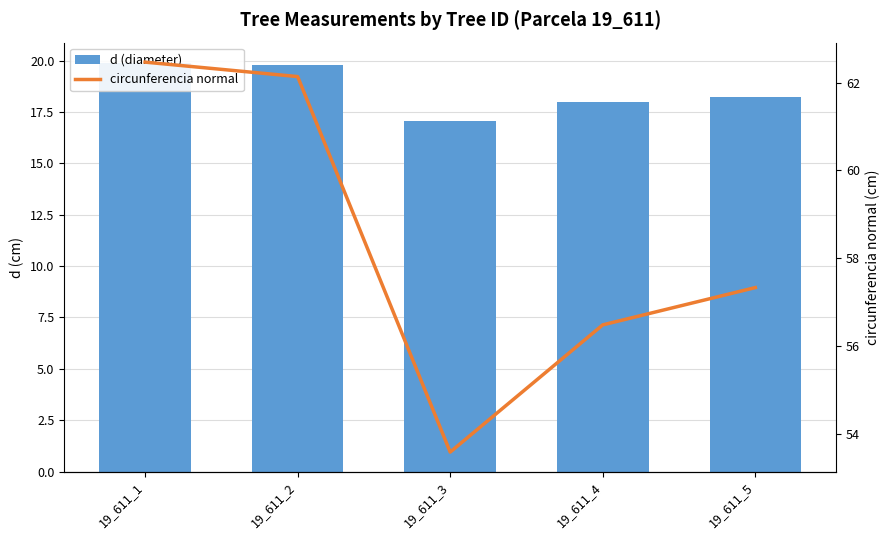

Reading left to right, transcribe all the data shown in this chart.

d (diameter): 19_611_1=19.9	19_611_2=19.8	19_611_3=17.1	19_611_4=18.0	19_611_5=18.2
circunferencia normal: 19_611_1=62.5	19_611_2=62.1	19_611_3=53.6	19_611_4=56.5	19_611_5=57.3